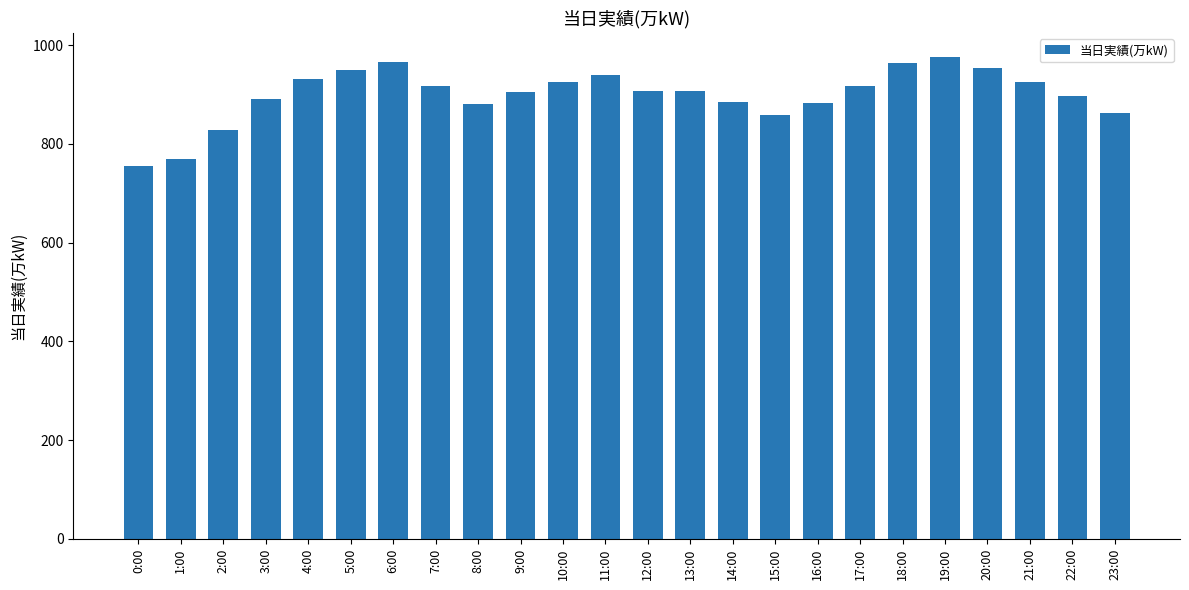

What position from the right is 0:00?

24